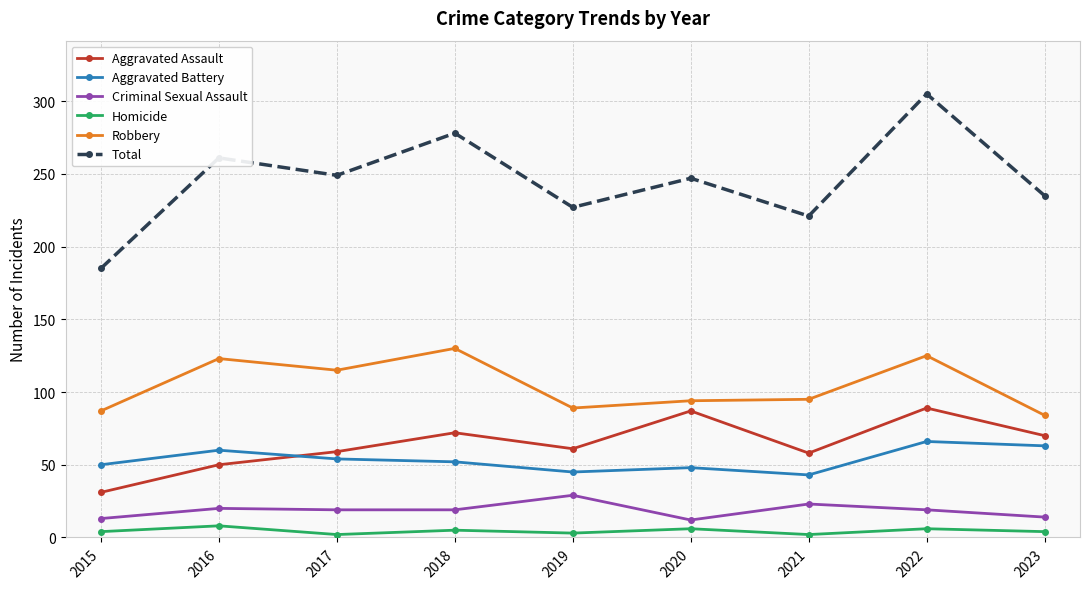

What is the minimum value for Total?

185